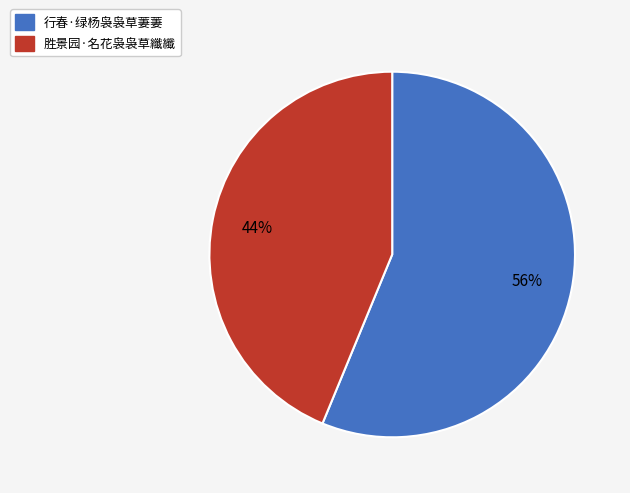

The 胜景园·名花袅袅草纖纖 slice represents 50% of the pie. True or false?

False